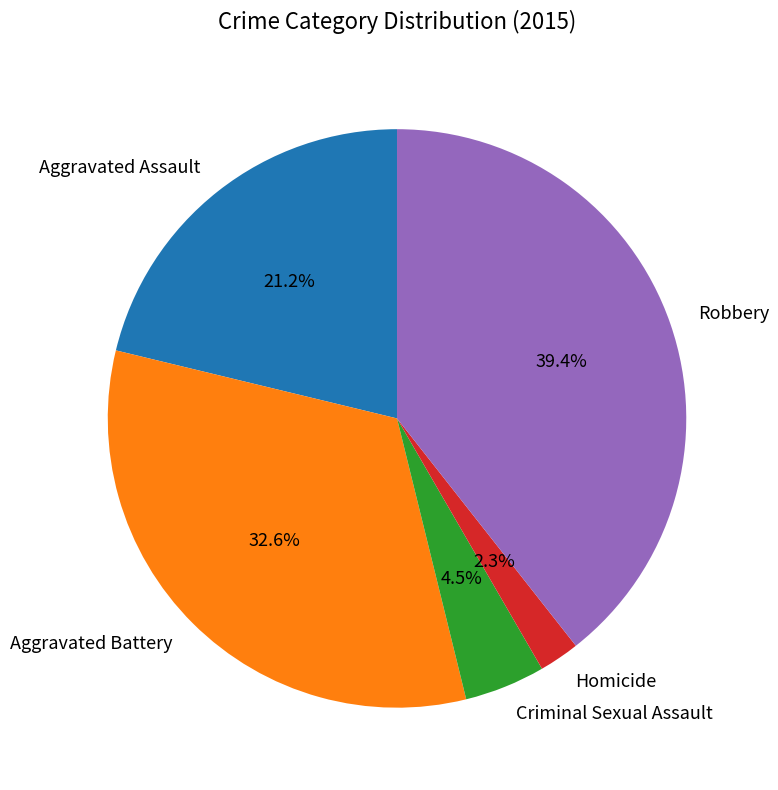

True or false: Aggravated Assault accounts for 34% of the total.

False